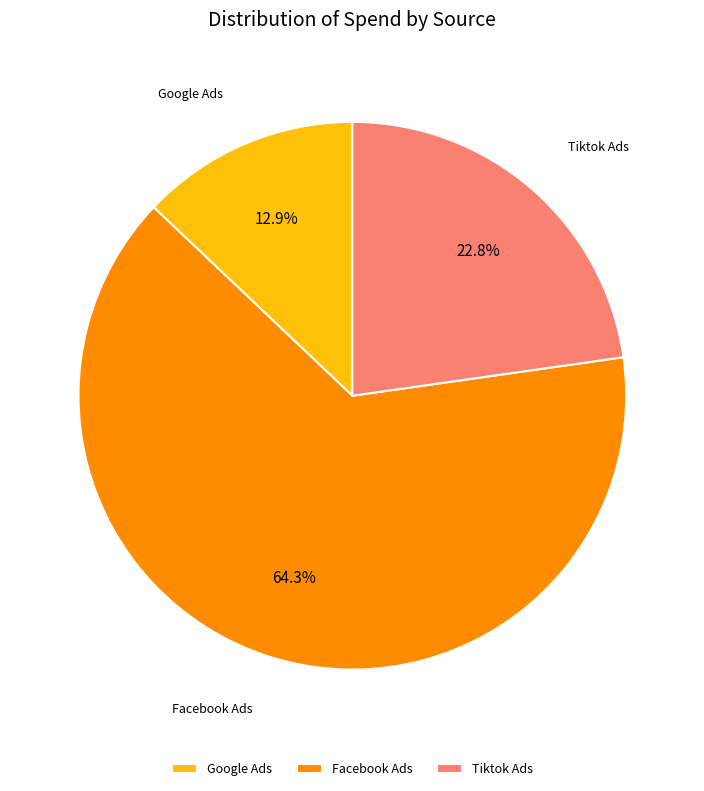

Which slice is the smallest?

Google Ads